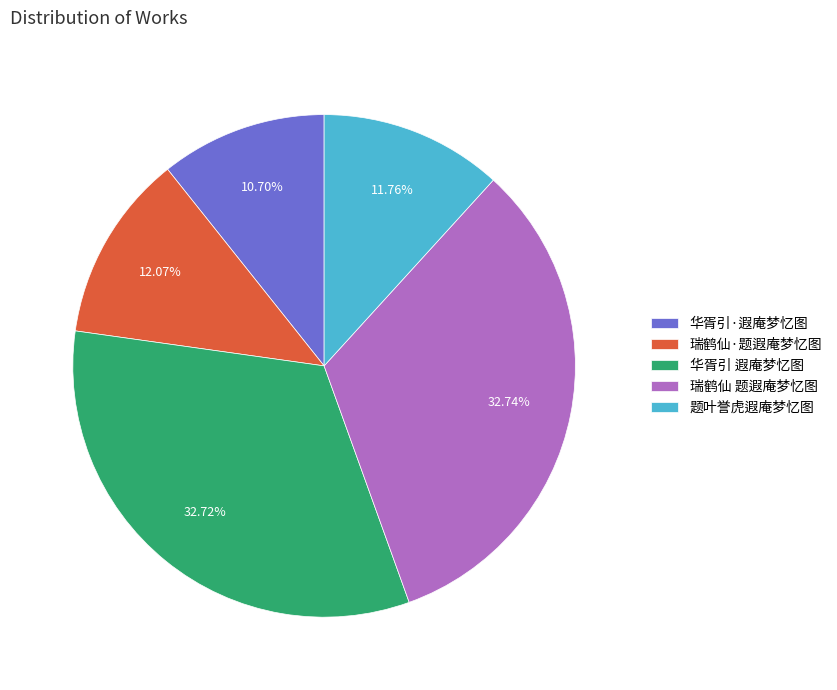

What is the ratio of the value at 华胥引·遐庵梦忆图 to the value at 瑞鹤仙·题遐庵梦忆图?

0.9